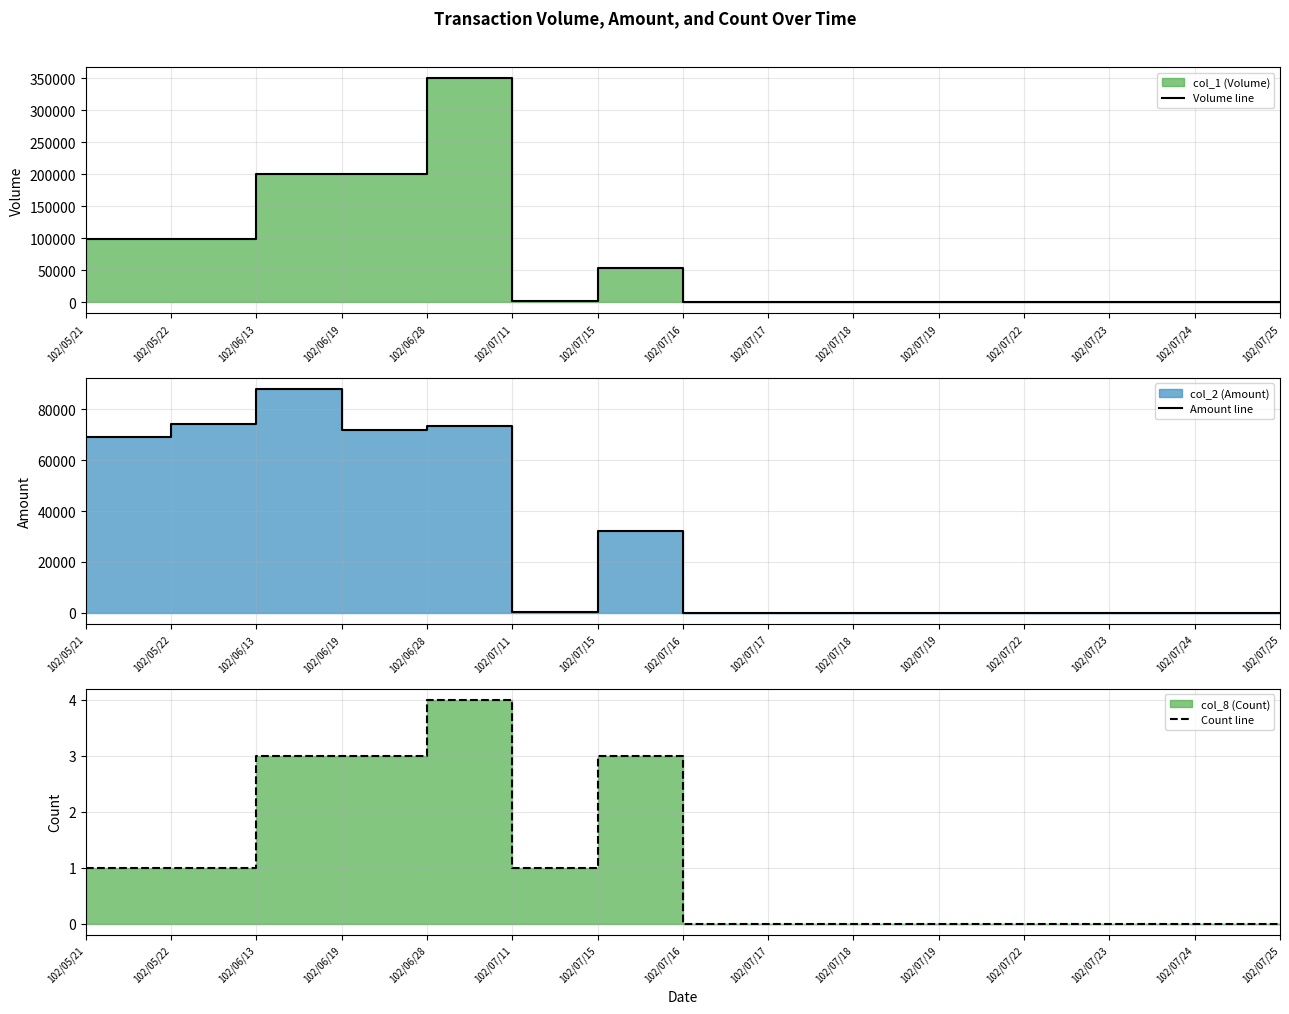

How many interior local peaks does the Count line series have?

2